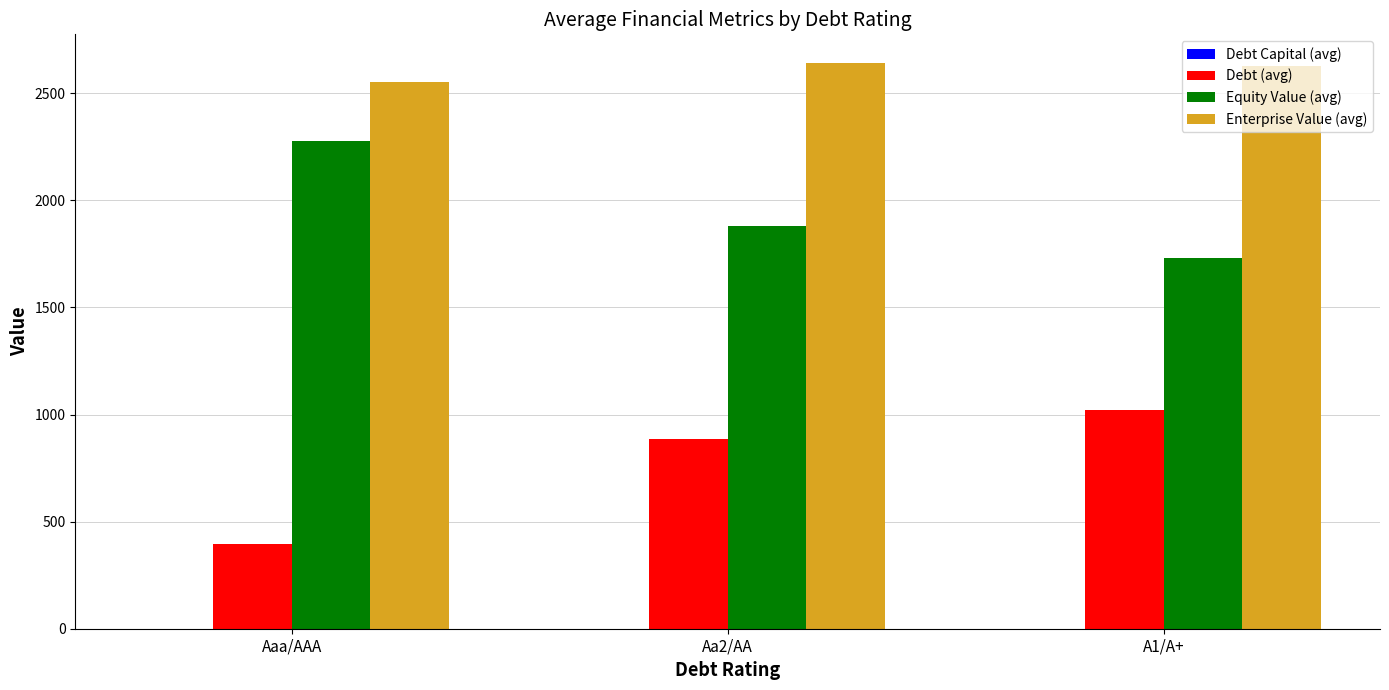

True or false: Enterprise Value (avg) has a value of 2642.8 at Aa2/AA.

True